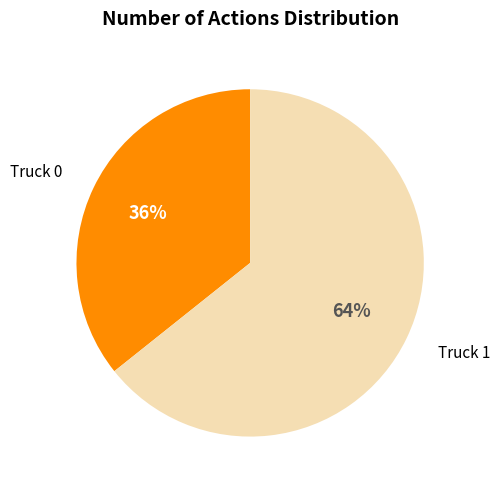

Rank the categories by value from lowest to highest.

Truck 0, Truck 1